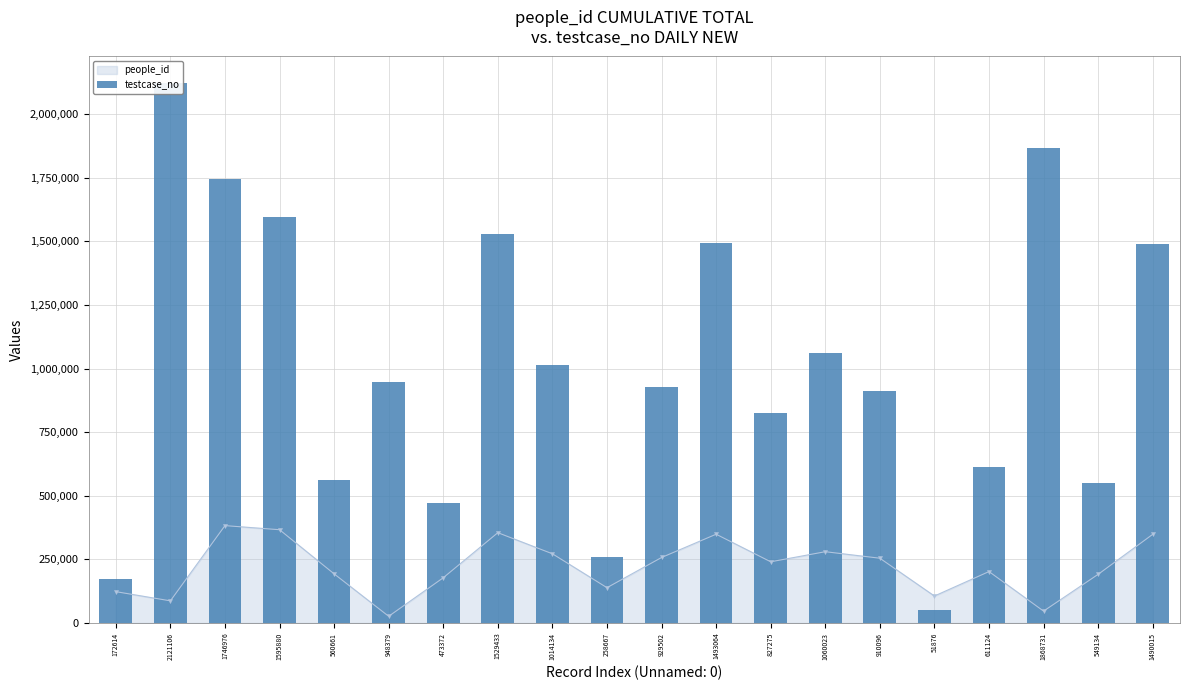

How many bars are there in total?

20